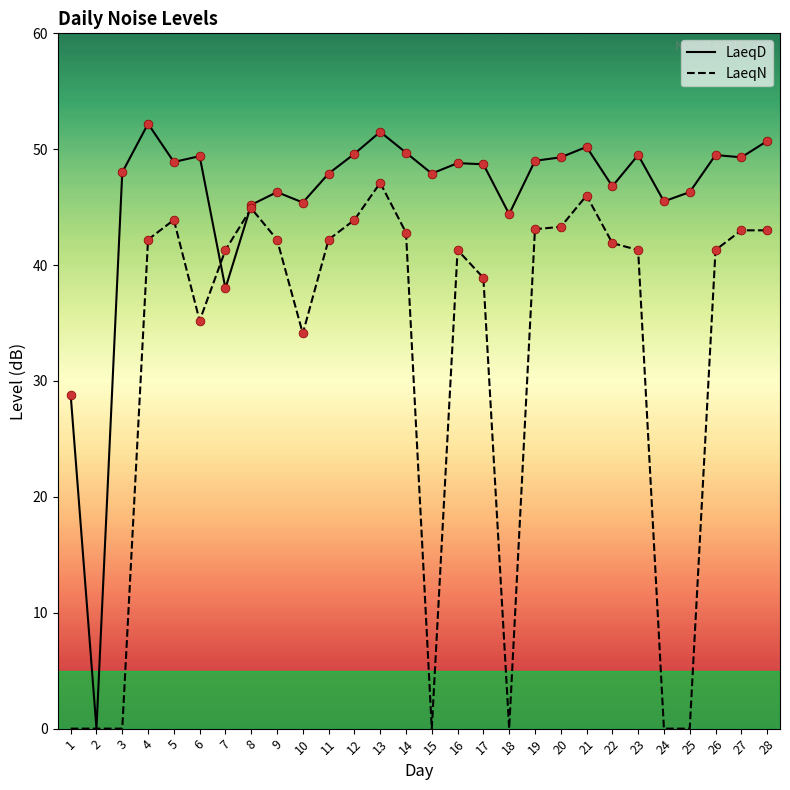

What is the total value across all series at 21?

96.2